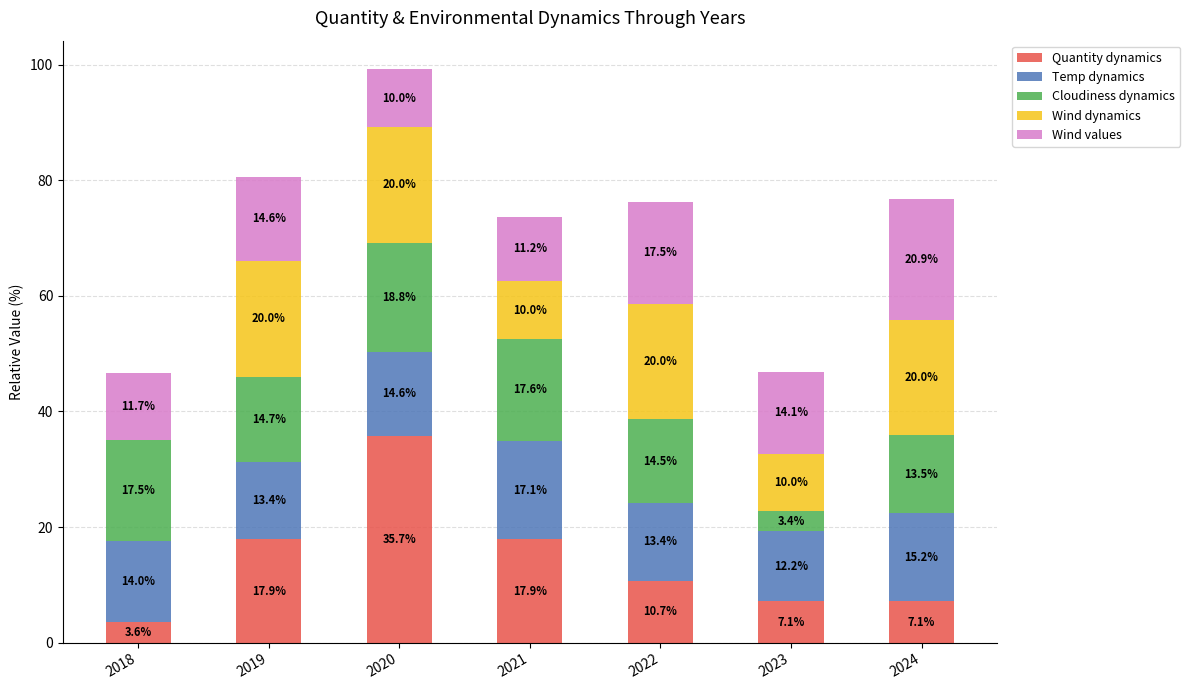

What is the sum of the Quantity dynamics values at 2022 and 2018?

14.3